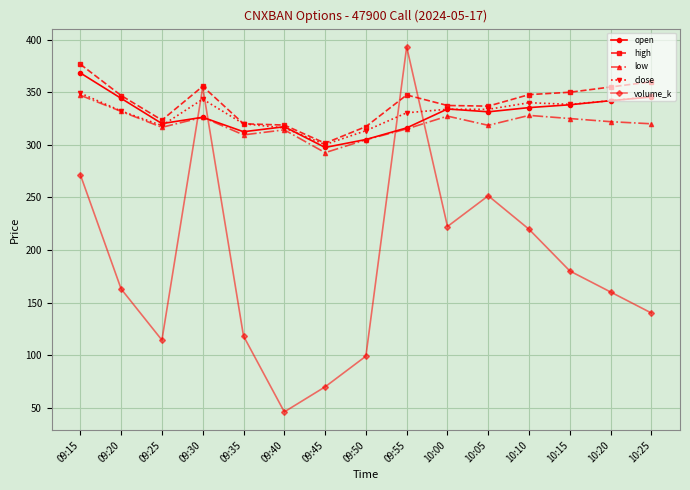

At how many categories does at least one series exceed 299?

15